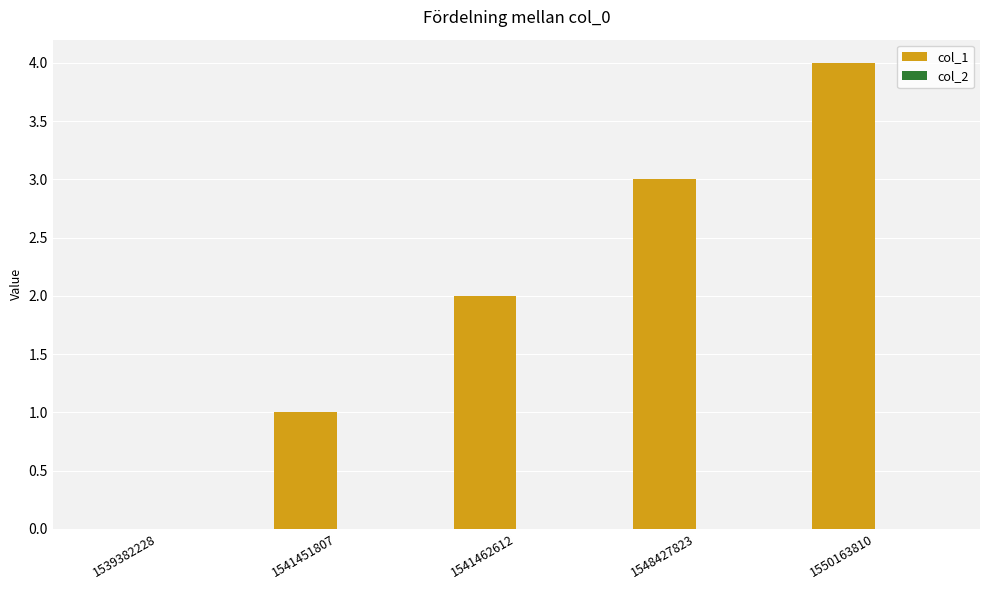

The value at 1541451807 is 0. True or false?

False